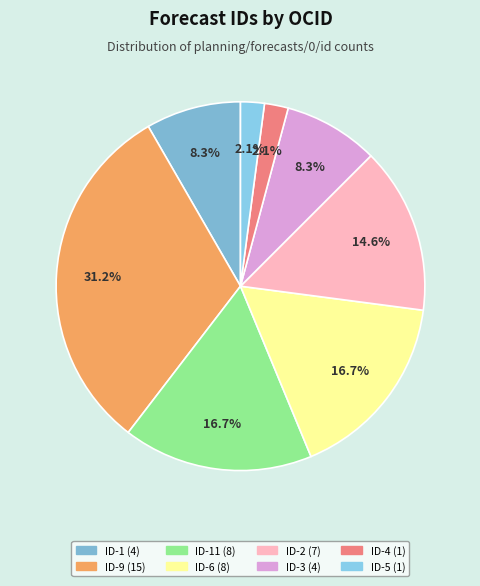

Which category has the smallest portion of the pie?

ocds-mfx54g-4